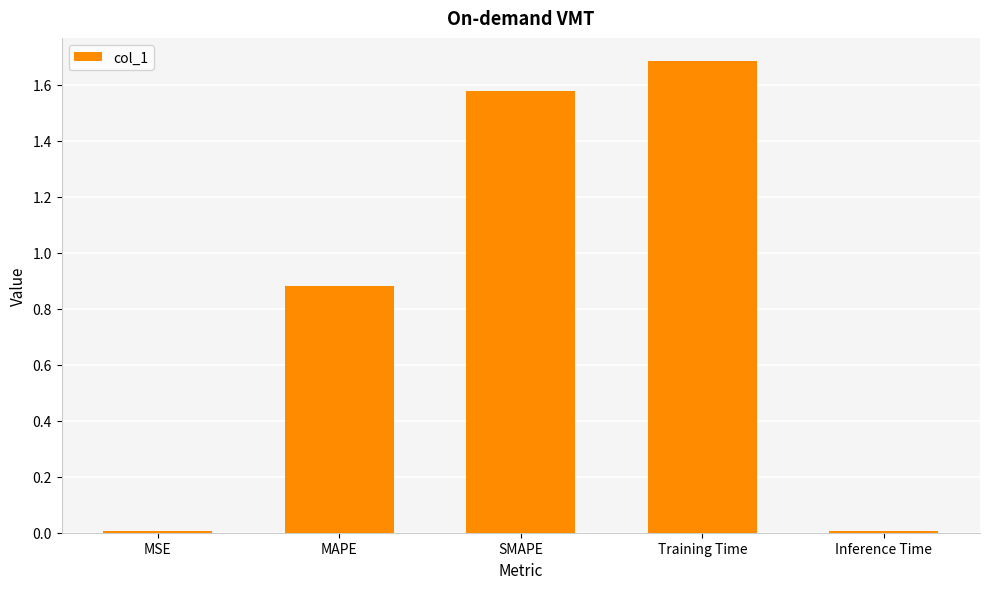

What is the greatest value displayed?

1.7